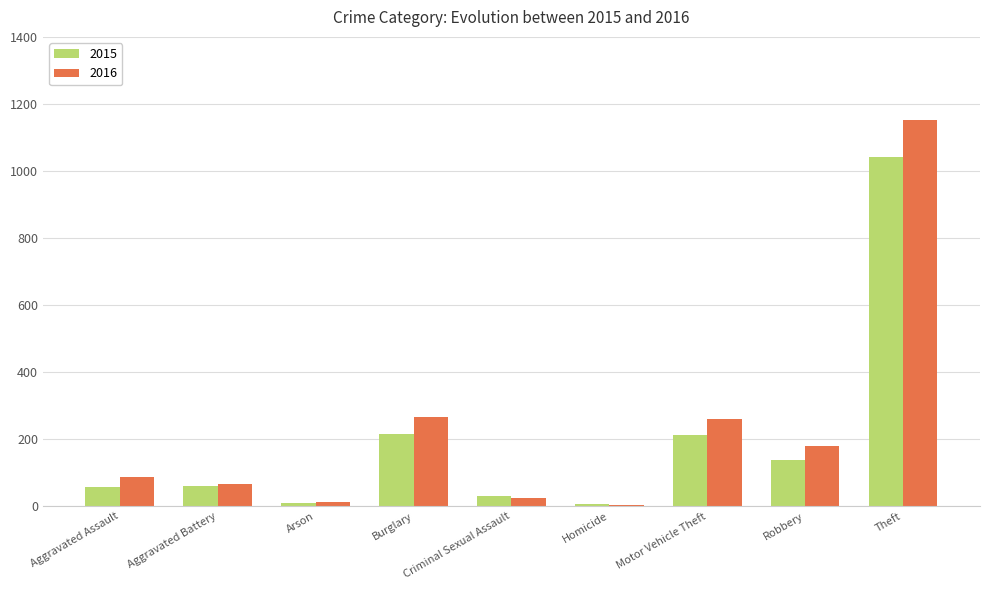

What is the sum of the 2016 values at Theft and Robbery?

1329